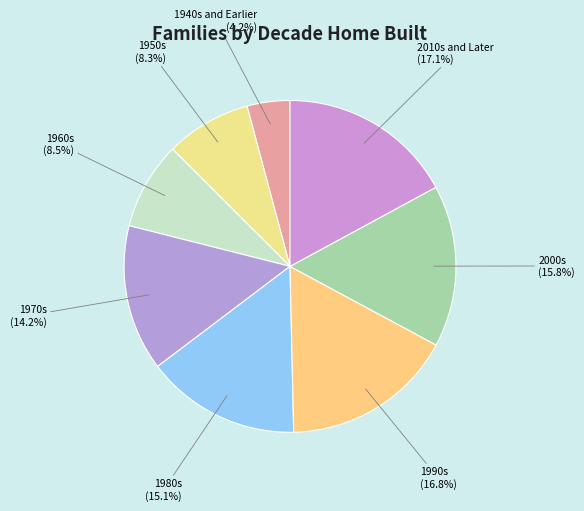

To the nearest percent, what is the combined percentage of 1990s and 2000s?

33%